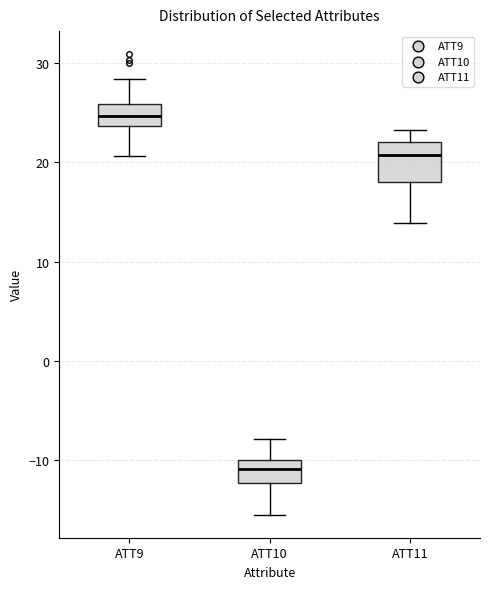

Which box has the lowest median line?

ATT10